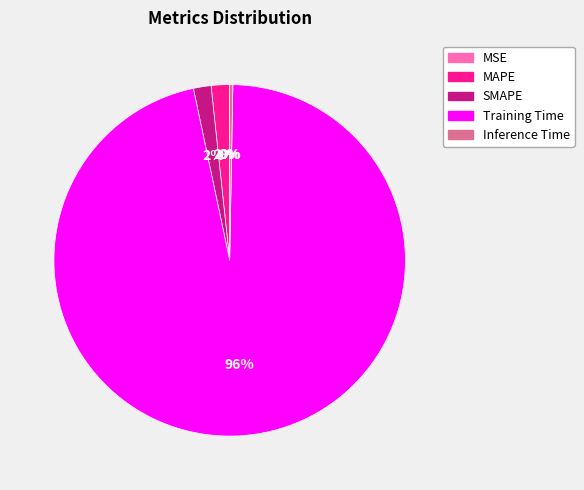

True or false: Inference Time accounts for 0% of the total.

True